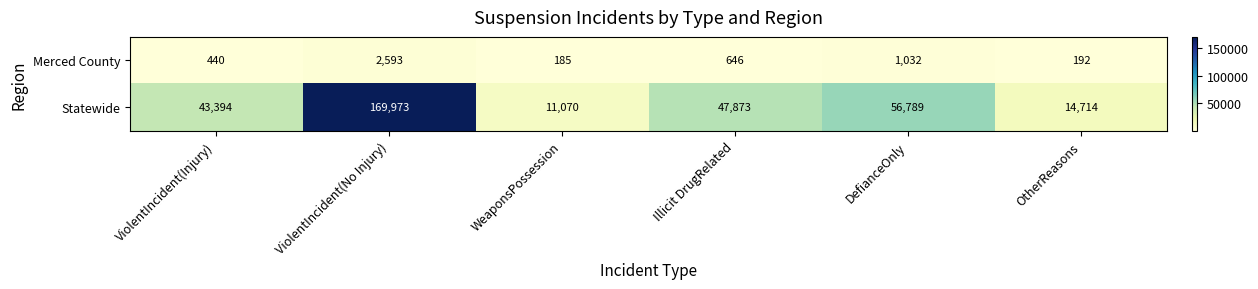

At how many categories does at least one series exceed 2623?

6